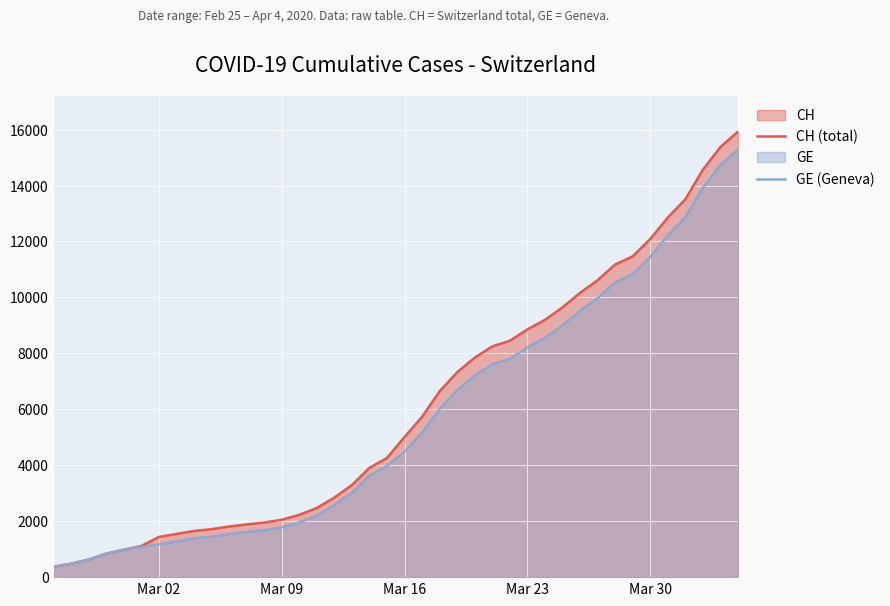

What is the smallest value displayed?

375